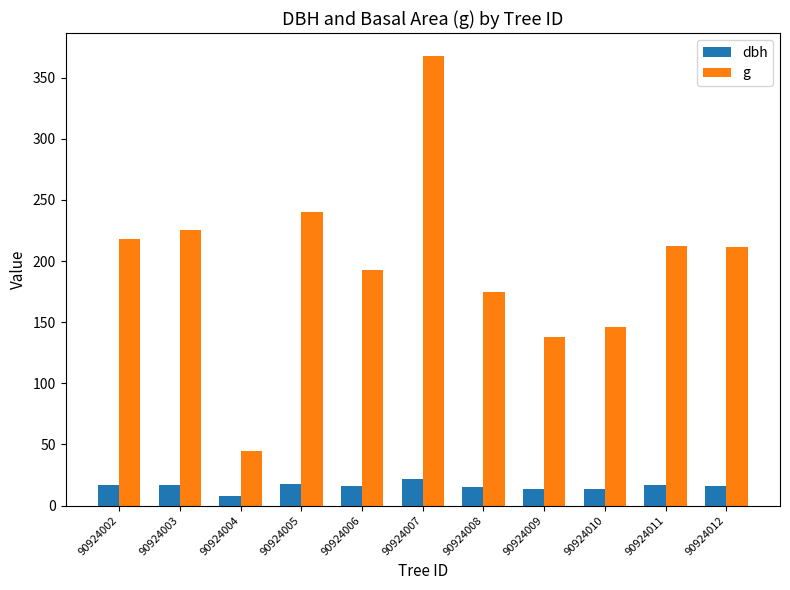

What is the approximate value of g at 90924005?

240.5